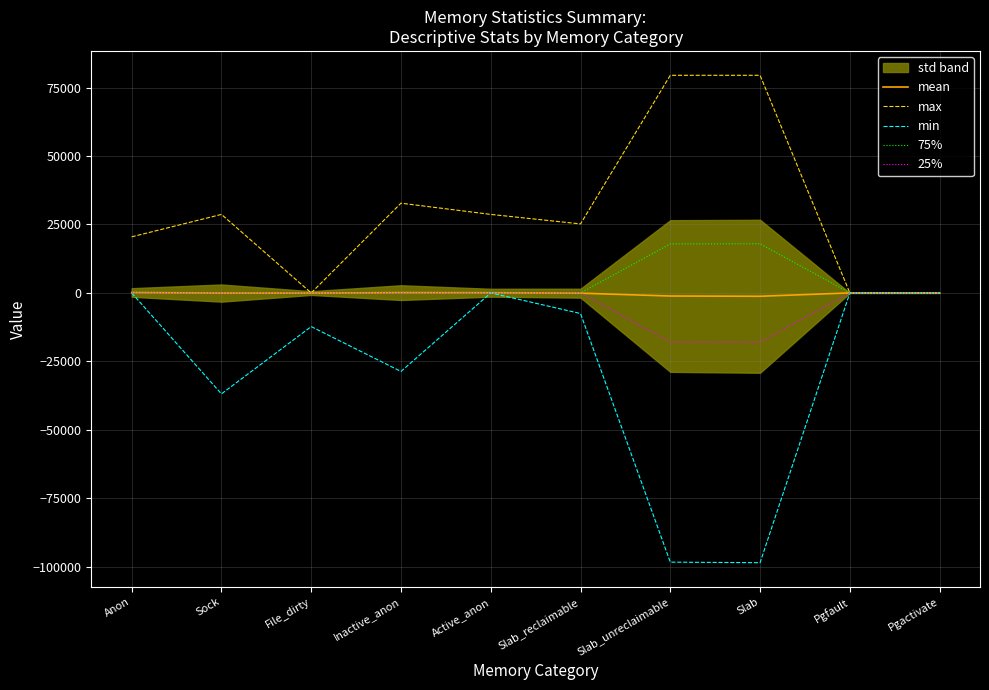

What is the smallest value displayed?

-98504.0